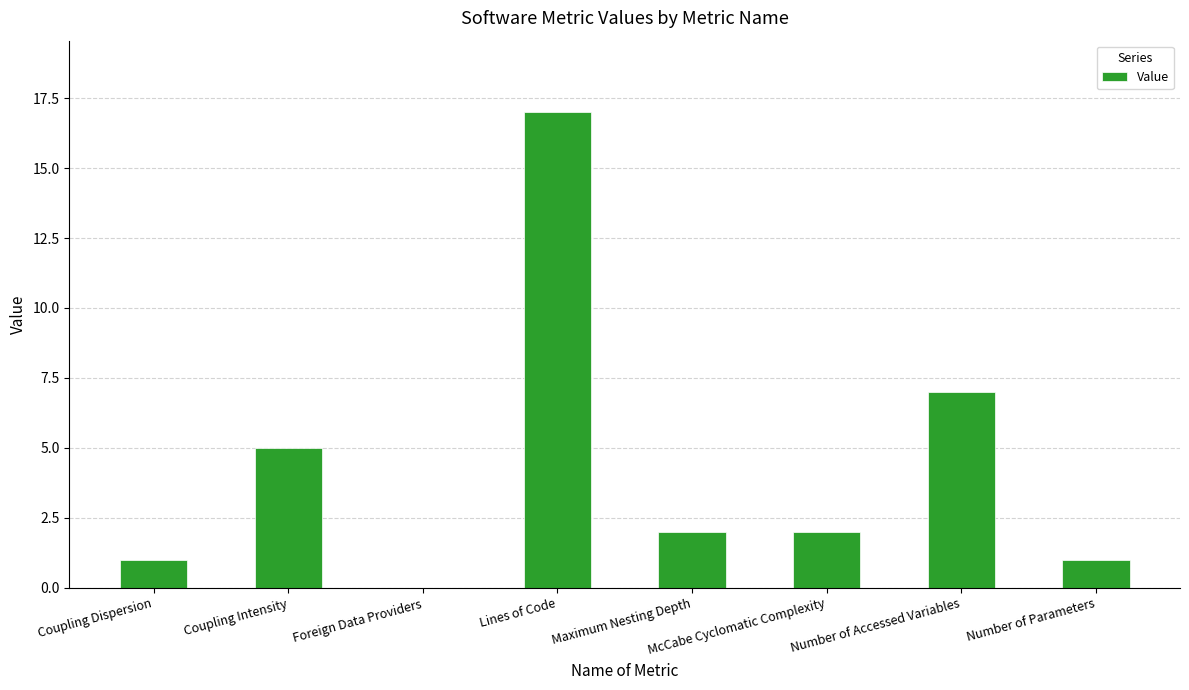

What is the sum of all values?

35